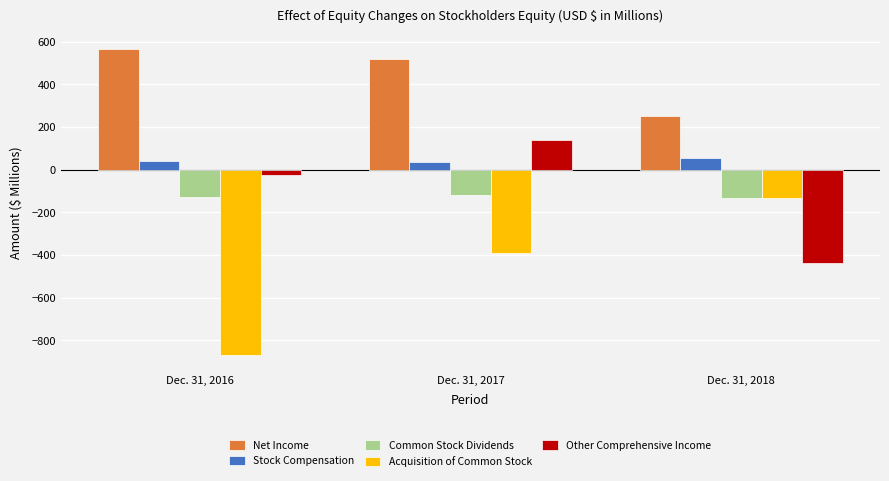

Is it true that Net Income equals 915.1 at Dec. 31, 2016?

False